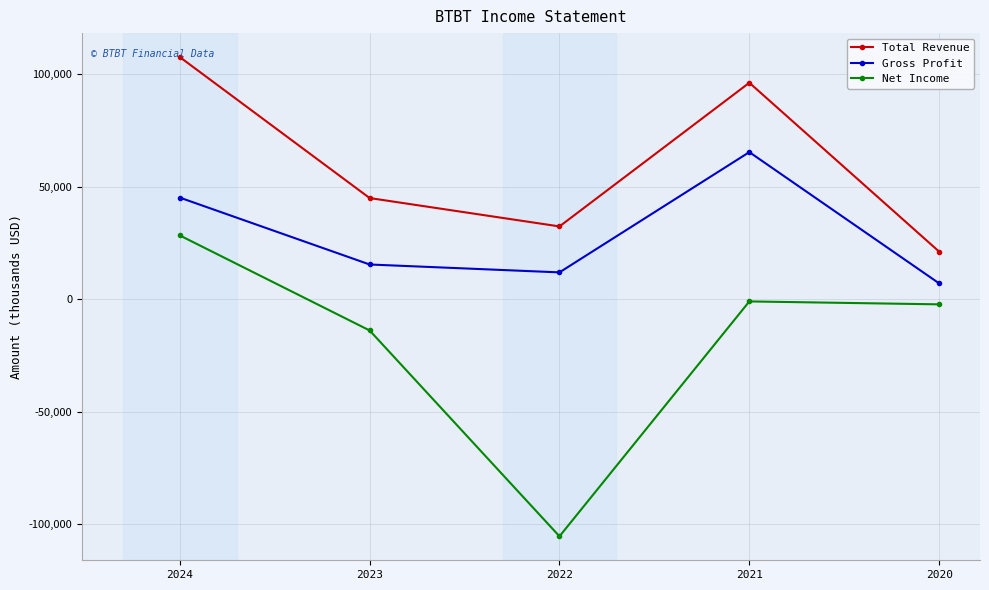

Where is the first local maximum for Total Revenue?

2021